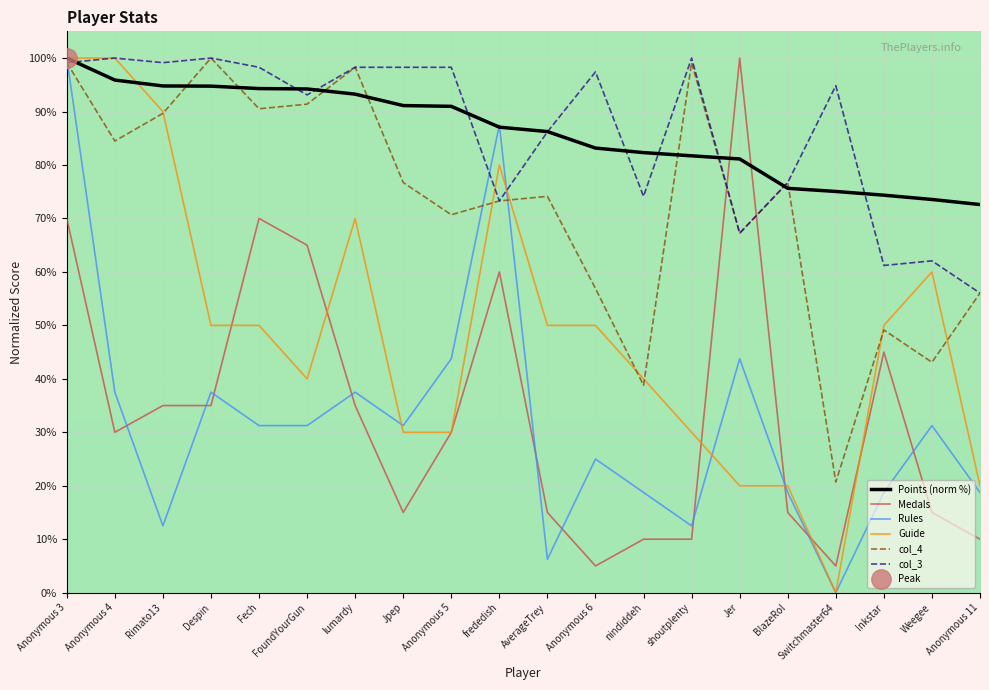

Reading left to right, what are all the values shown in this chart?

Points (norm %): Anonymous 3=100.0	Anonymous 4=95.9	Rimato13=94.8	Despin=94.7	Fech=94.3	FoundYourGun=94.2	lumardy=93.2	Jpep=91.1	Anonymous 5=91.0	frededish=87.1	AverageTrey=86.2	Anonymous 6=83.2	nindiddeh=82.3	shoutplenty=81.7	Jer=81.1	BlazeRol=75.6	Switchmaster64=75.0	Inkstar=74.4	Weegee=73.5	Anonymous 11=72.6
Medals: Anonymous 3=70.0	Anonymous 4=30.0	Rimato13=35.0	Despin=35.0	Fech=70.0	FoundYourGun=65.0	lumardy=35.0	Jpep=15.0	Anonymous 5=30.0	frededish=60.0	AverageTrey=15.0	Anonymous 6=5.0	nindiddeh=10.0	shoutplenty=10.0	Jer=100.0	BlazeRol=15.0	Switchmaster64=5.0	Inkstar=45.0	Weegee=15.0	Anonymous 11=10.0
Rules: Anonymous 3=100.0	Anonymous 4=37.5	Rimato13=12.5	Despin=37.5	Fech=31.2	FoundYourGun=31.2	lumardy=37.5	Jpep=31.2	Anonymous 5=43.8	frededish=87.5	AverageTrey=6.2	Anonymous 6=25.0	nindiddeh=18.8	shoutplenty=12.5	Jer=43.8	BlazeRol=18.8	Switchmaster64=0.0	Inkstar=18.8	Weegee=31.2	Anonymous 11=18.8
Guide: Anonymous 3=100.0	Anonymous 4=100.0	Rimato13=90.0	Despin=50.0	Fech=50.0	FoundYourGun=40.0	lumardy=70.0	Jpep=30.0	Anonymous 5=30.0	frededish=80.0	AverageTrey=50.0	Anonymous 6=50.0	nindiddeh=40.0	shoutplenty=30.0	Jer=20.0	BlazeRol=20.0	Switchmaster64=0.0	Inkstar=50.0	Weegee=60.0	Anonymous 11=20.0
col_4: Anonymous 3=99.1	Anonymous 4=84.5	Rimato13=89.7	Despin=100.0	Fech=90.5	FoundYourGun=91.4	lumardy=98.3	Jpep=76.7	Anonymous 5=70.7	frededish=73.3	AverageTrey=74.1	Anonymous 6=56.9	nindiddeh=38.8	shoutplenty=99.1	Jer=67.2	BlazeRol=76.7	Switchmaster64=20.7	Inkstar=49.1	Weegee=43.1	Anonymous 11=56.0
col_3: Anonymous 3=99.1	Anonymous 4=100.0	Rimato13=99.1	Despin=100.0	Fech=98.3	FoundYourGun=93.1	lumardy=98.3	Jpep=98.3	Anonymous 5=98.3	frededish=73.3	AverageTrey=86.2	Anonymous 6=97.4	nindiddeh=74.1	shoutplenty=100.0	Jer=67.2	BlazeRol=76.7	Switchmaster64=94.8	Inkstar=61.2	Weegee=62.1	Anonymous 11=56.0